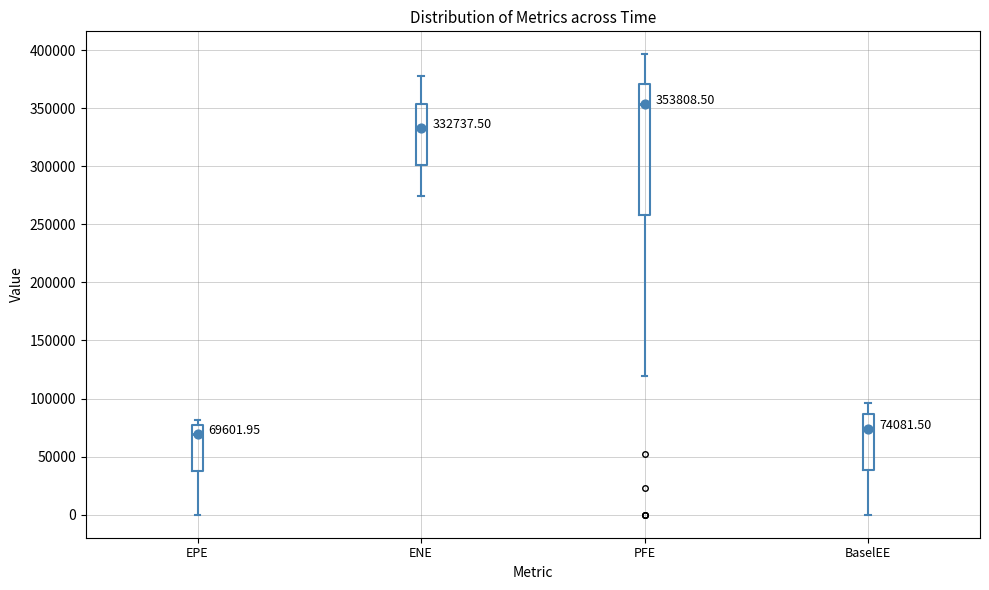

Comparing the boxes themselves (not the whiskers), which one is the tallest?

PFE